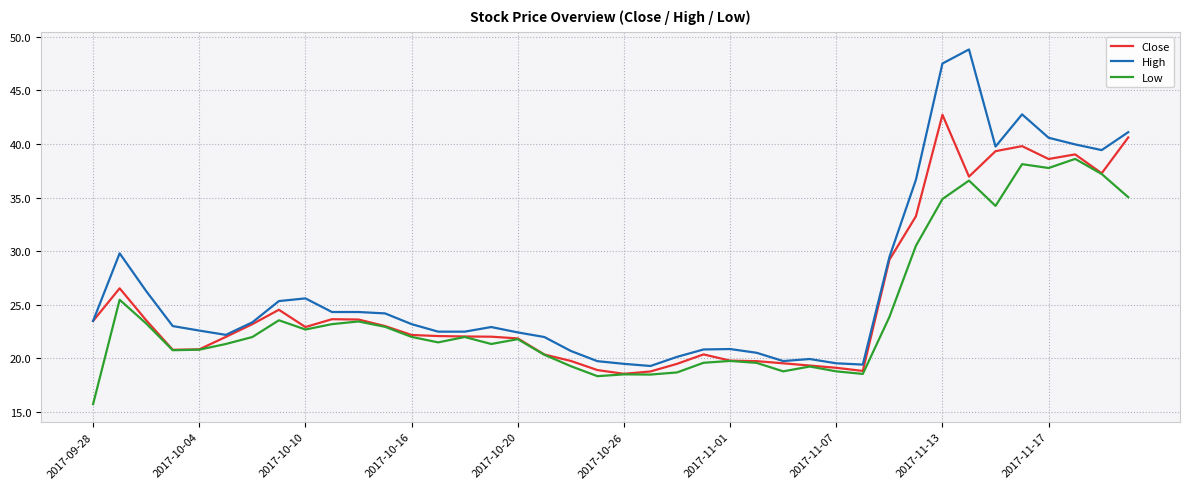

Which series has the largest total across all categories?

High